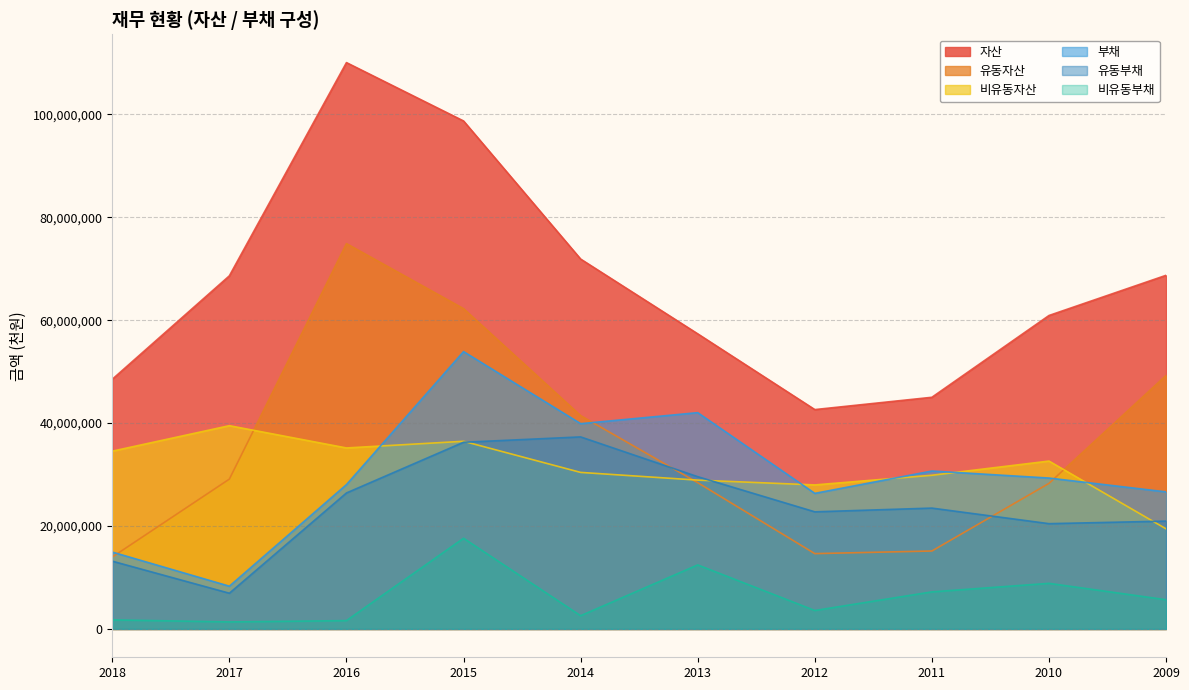

Which series has the largest total across all categories?

자산